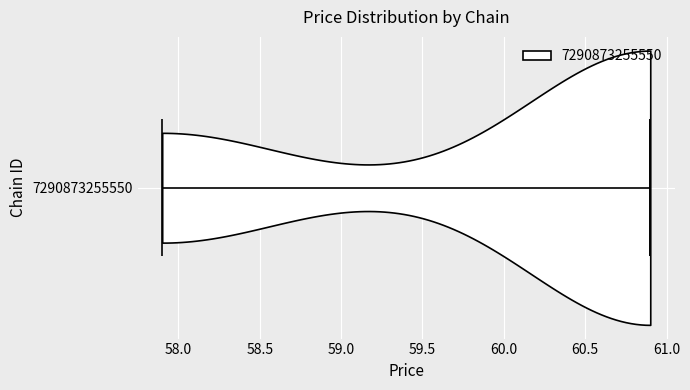

Read this violin plot against the x-axis: where its median line is, and the lowest and highest points the violin reaches. The values are not printed on the chart, so give them approximately, as read against the axis.

median line 60.9, lowest point 57.9, highest point 60.9